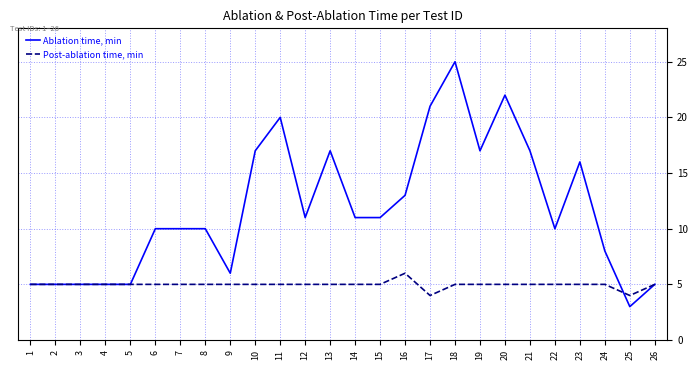

What are all the series names shown in the legend?

Ablation time, min, Post-ablation time, min